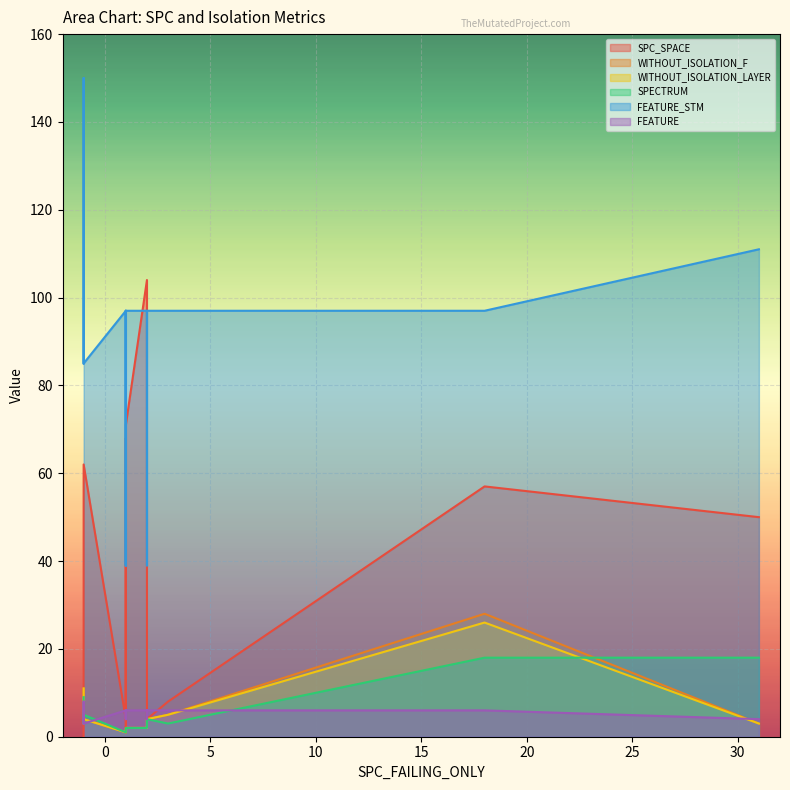

How many FEATURE values are between 4 and 6?

16